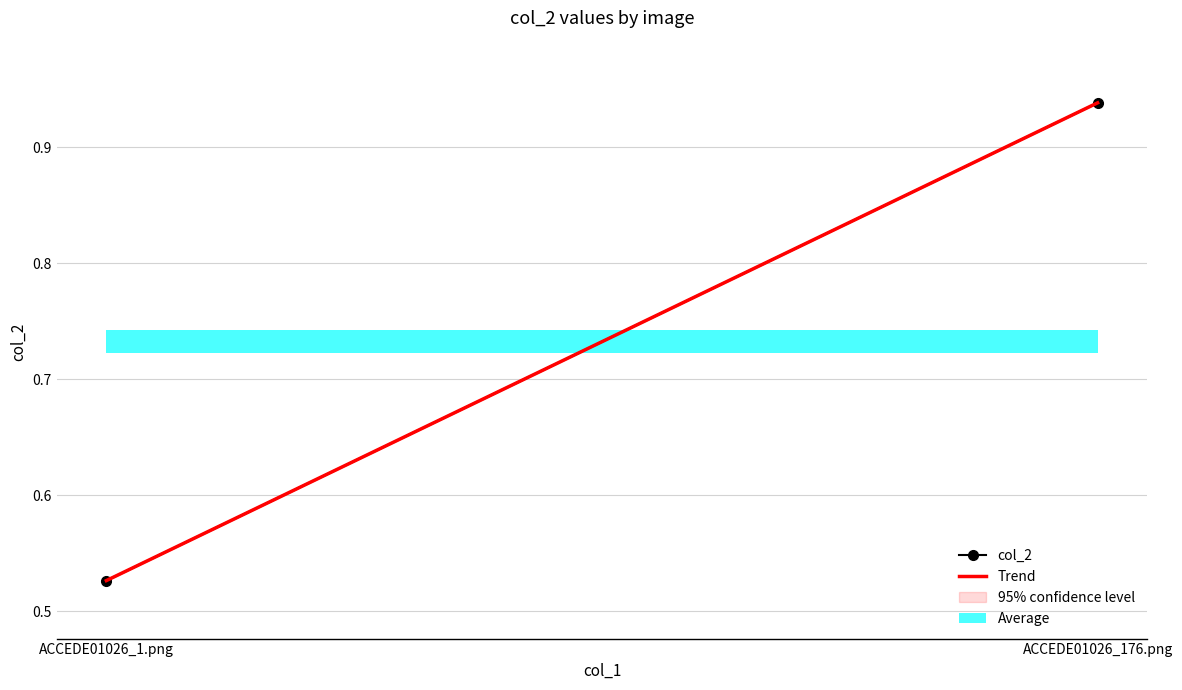

Rank the series by their maximum value, from lowest to highest.

Trend, col_2